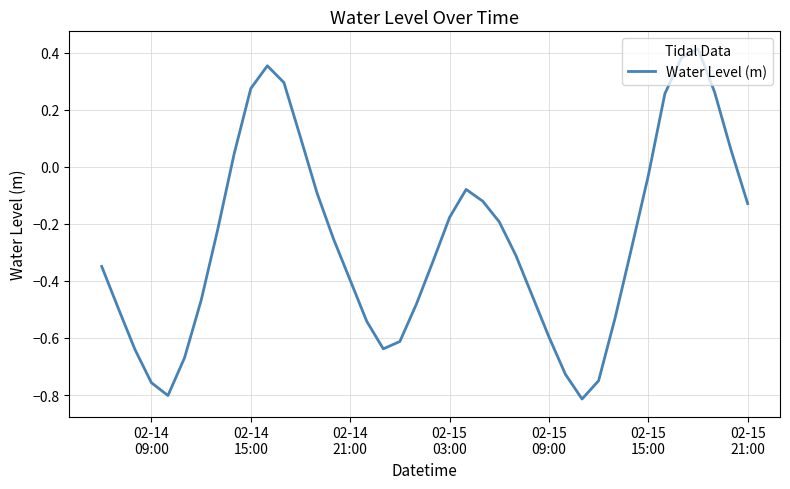

What is the difference between the maximum and minimum values?

1.2